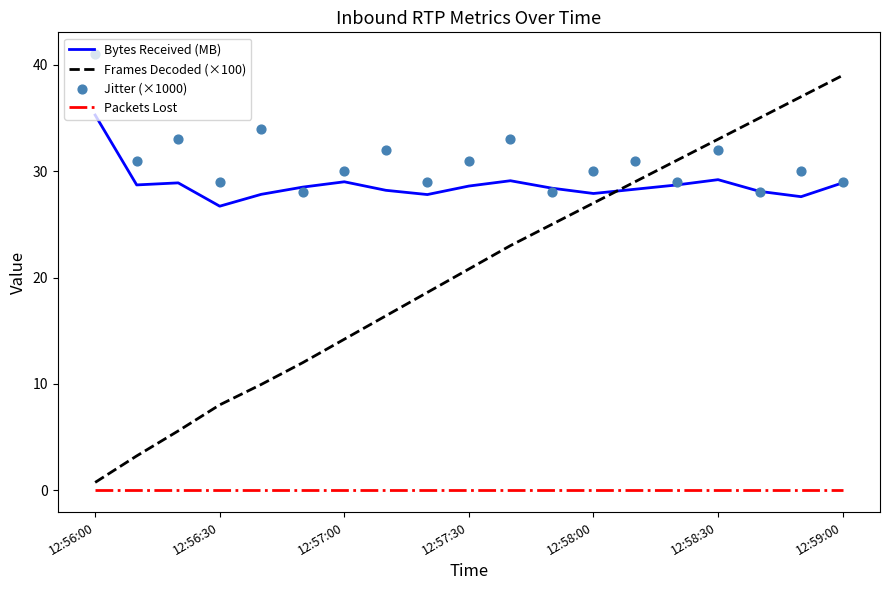

Is the value of Packets Lost at 12:56:30 greater than the value of Frames Decoded (×100) at 12:57:30?

No